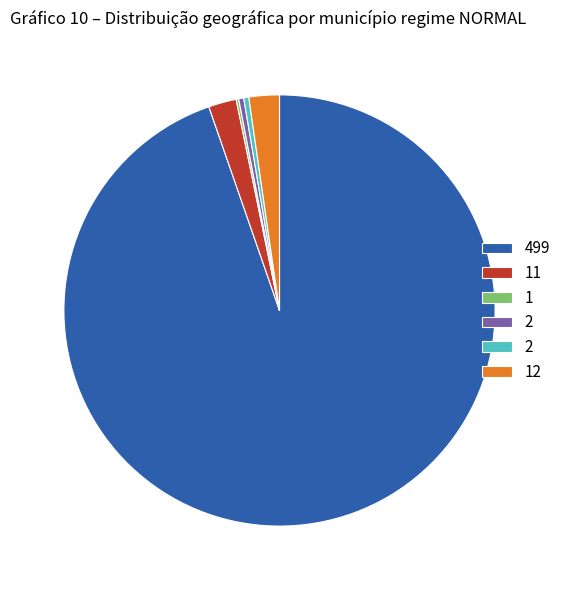

Does any single category account for the majority?

Yes